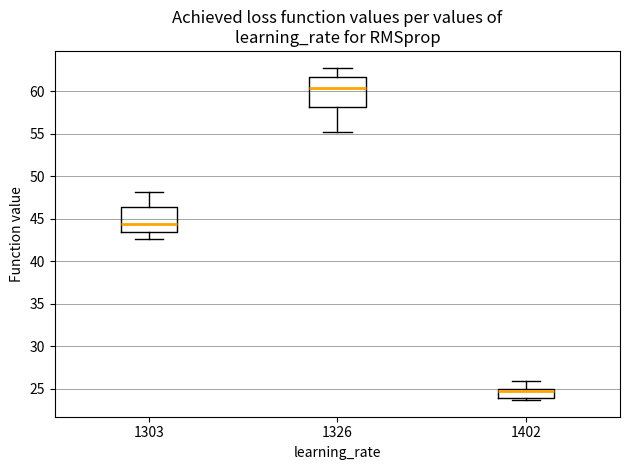

Reading left to right, transcribe this box plot: for each box, give where its median line is, the range the box spans, and where its two whiskers end, as read against the y-axis. The values are not printed on the chart, so give them approximately, as read against the axis.

1303: median 44.5, box 43.5 to 46.5, whiskers 42.5 to 48.0
1326: median 60.5, box 58.0 to 61.5, whiskers 55.0 to 63.0
1402: median 24.5, box 24.0 to 25.0, whiskers 23.5 to 26.0